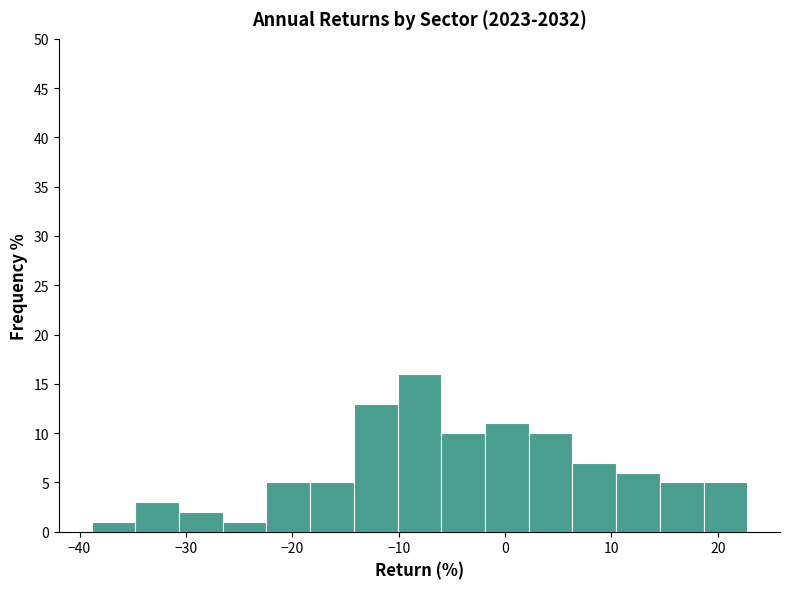

What is the height of the bar covering -2 to 2 on the x-axis? Neither the bar edges nor the heights are printed on the chart, so give them approximately, as read against the axes.

11